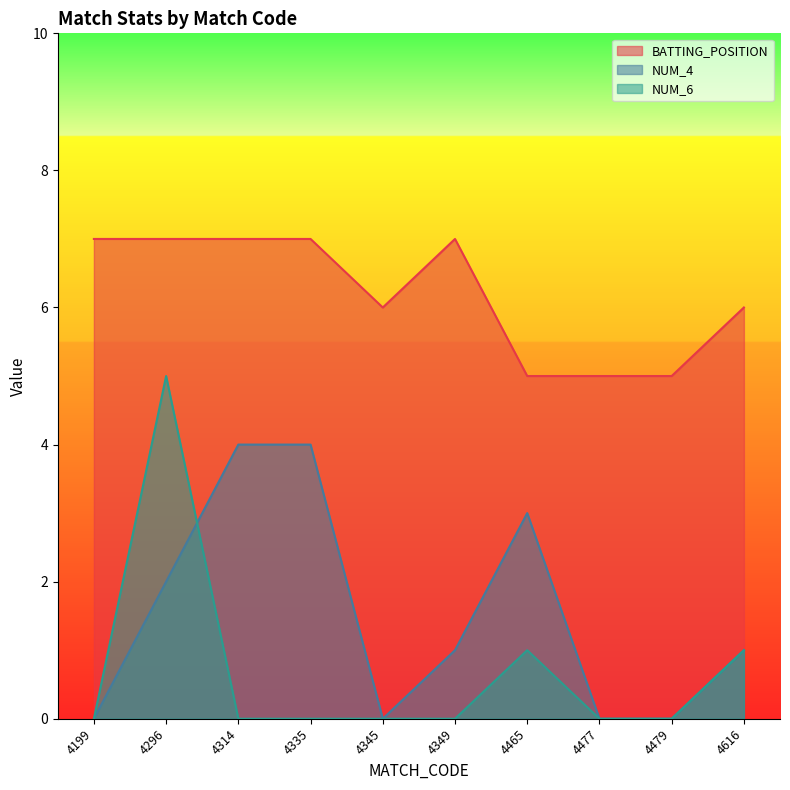

How many lines are shown in the chart?

3